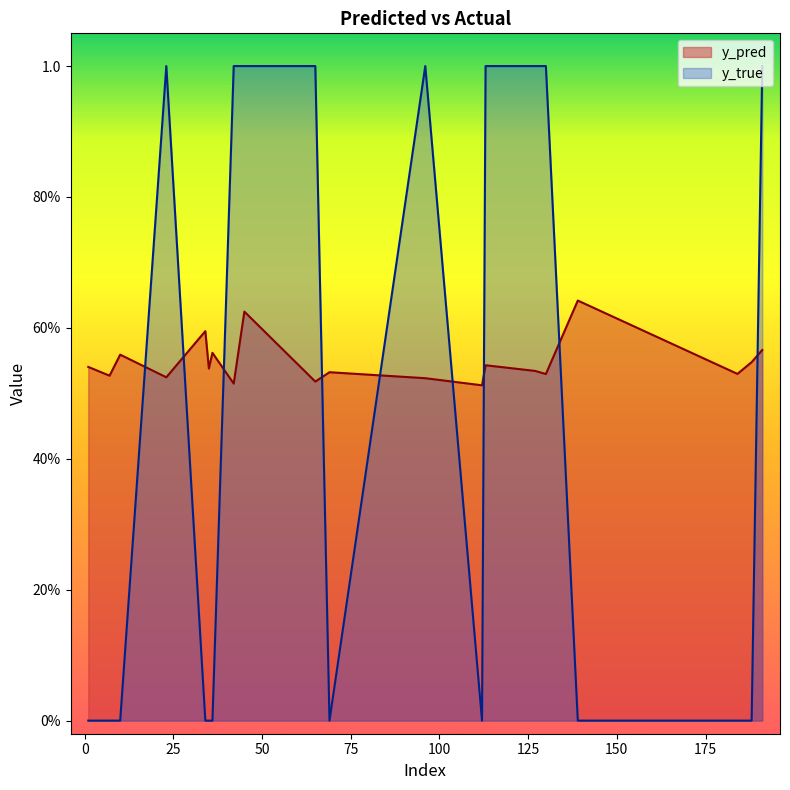

What is the maximum value shown in the chart?

1.0